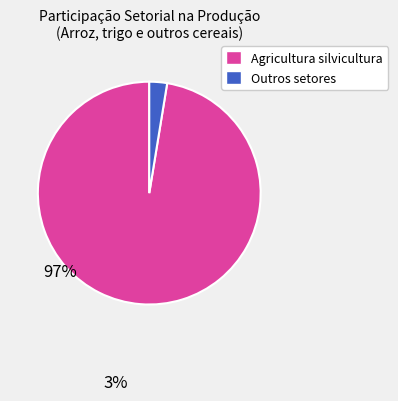

How many segments does this pie chart have?

2